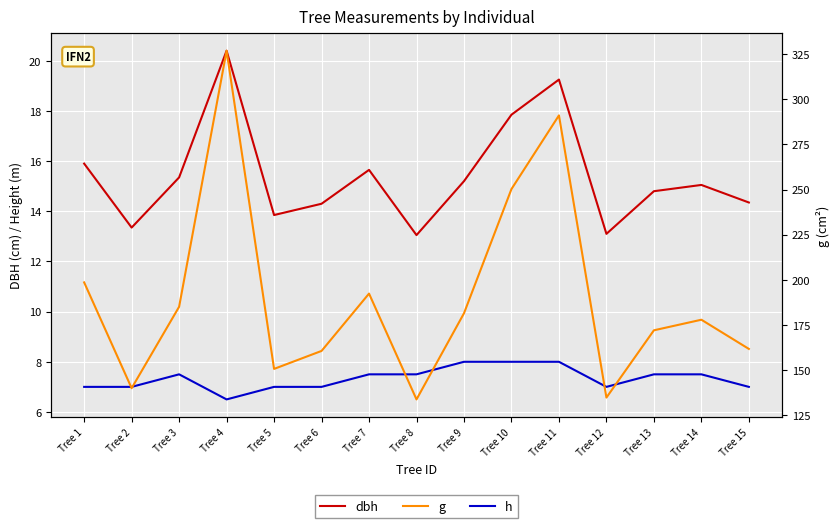

Reading left to right, transcribe all the data shown in this chart.

dbh: 15.9	13.3	15.3	20.4	13.8	14.3	15.7	13.1	15.2	17.9	19.2	13.1	14.8	15.1	14.3
h: 7.0	7.0	7.5	6.5	7.0	7.0	7.5	7.5	8.0	8.0	8.0	7.0	7.5	7.5	7.0
g: 198.6	140.0	185.1	326.9	150.7	160.6	192.4	133.8	181.5	250.2	291.0	134.8	172.0	177.9	161.7